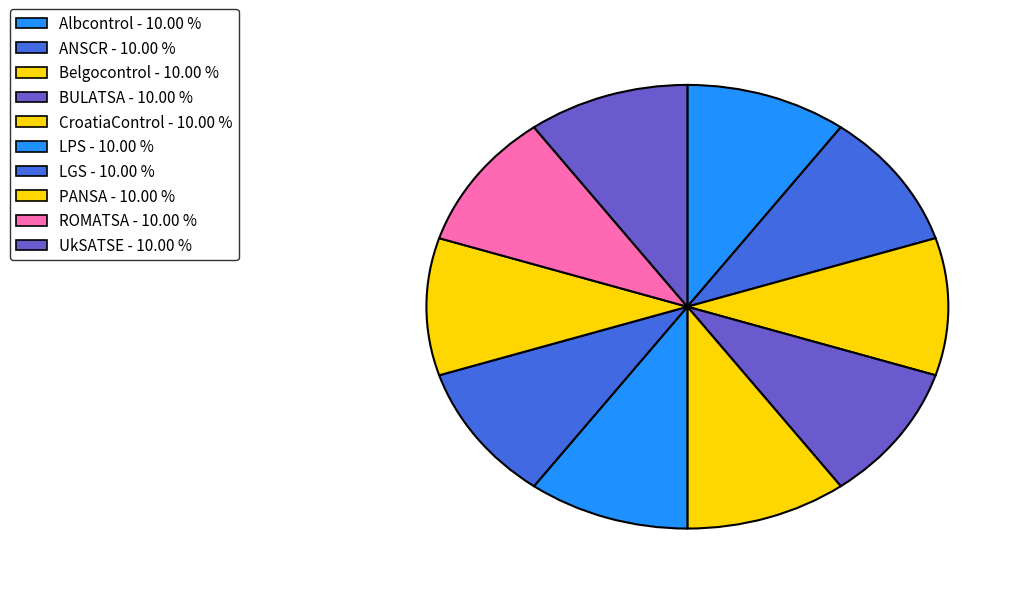

How many segments does this pie chart have?

10